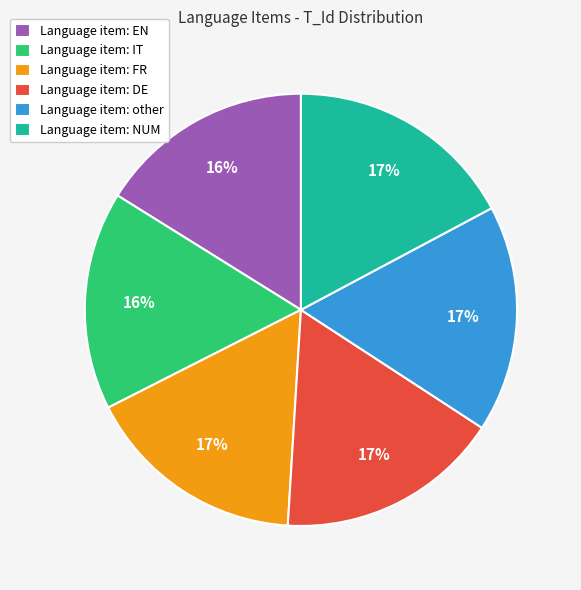

Do Language item: EN and Language item: IT together represent more than half of the pie?

No